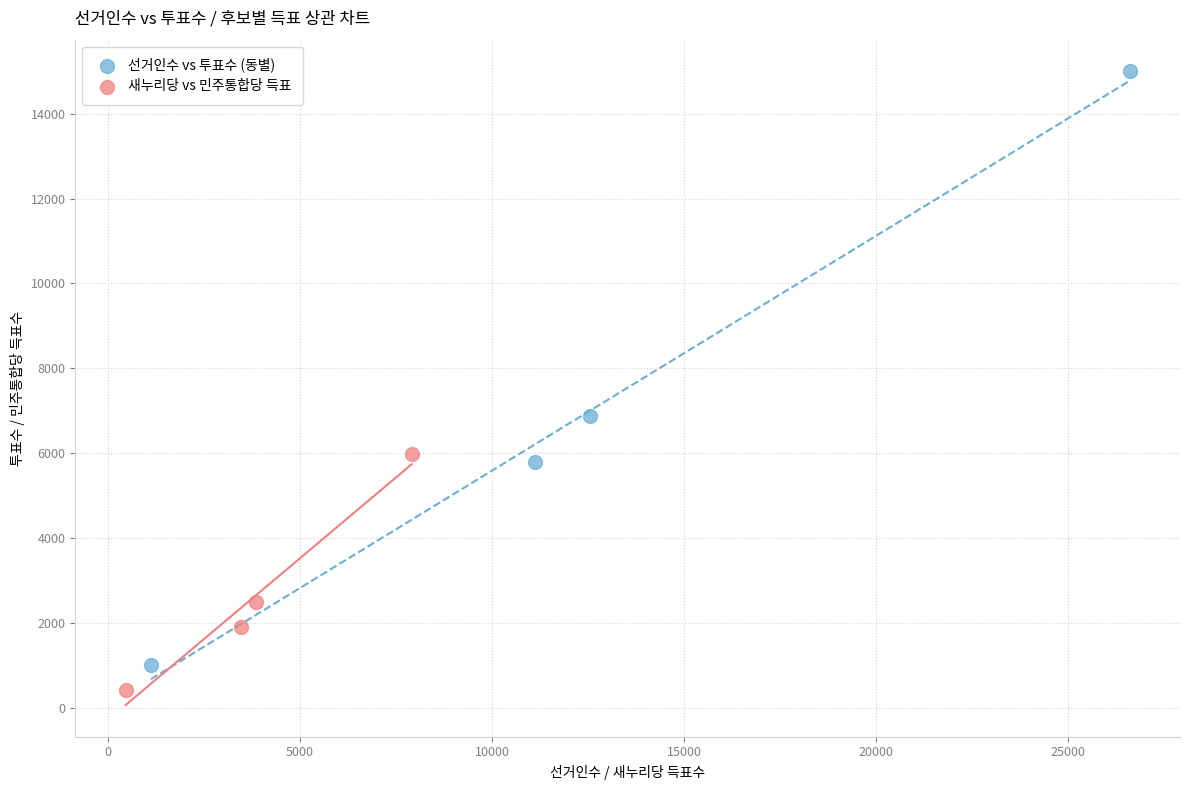

Which series has the largest Y range (max minus min)?

선거인수 vs 투표수 (동별)